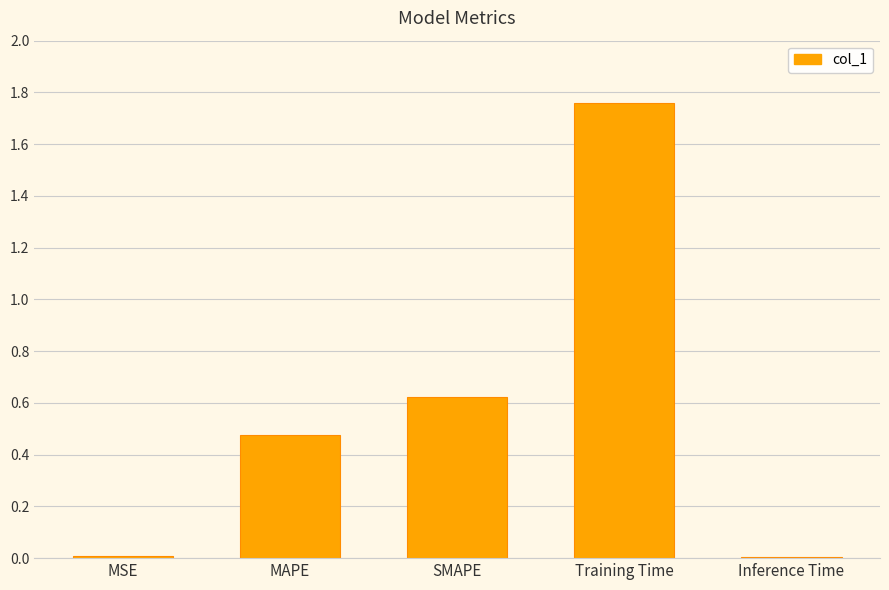

What is the difference between the values at Training Time and MAPE?

1.3